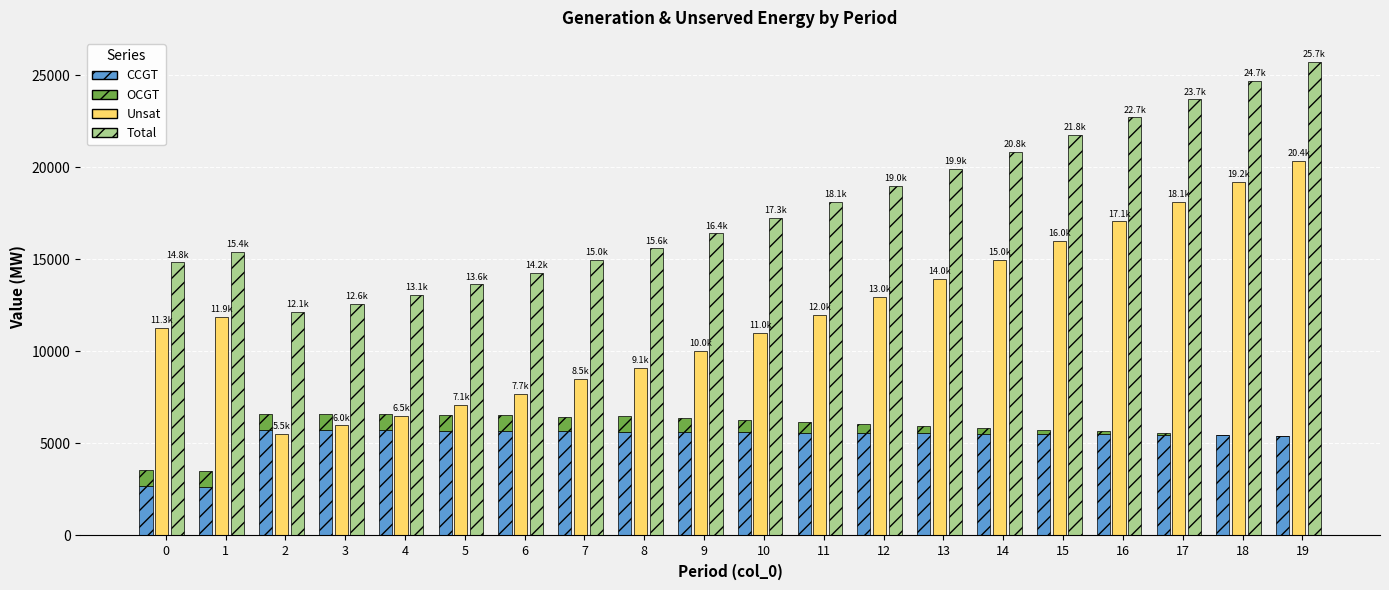

Which series has the largest total across all categories?

Total